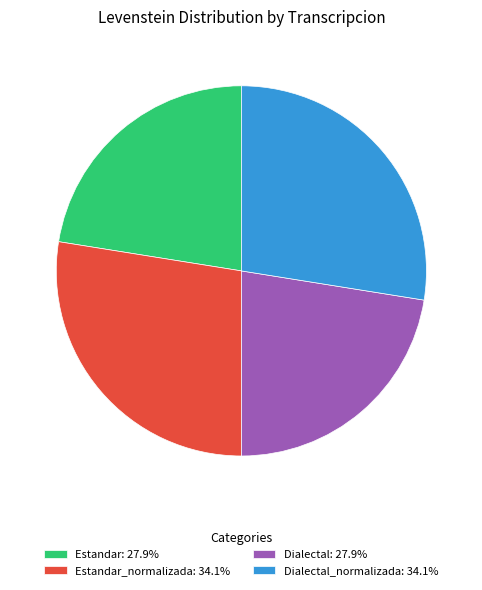

Is there any slice that represents more than half of the pie?

No